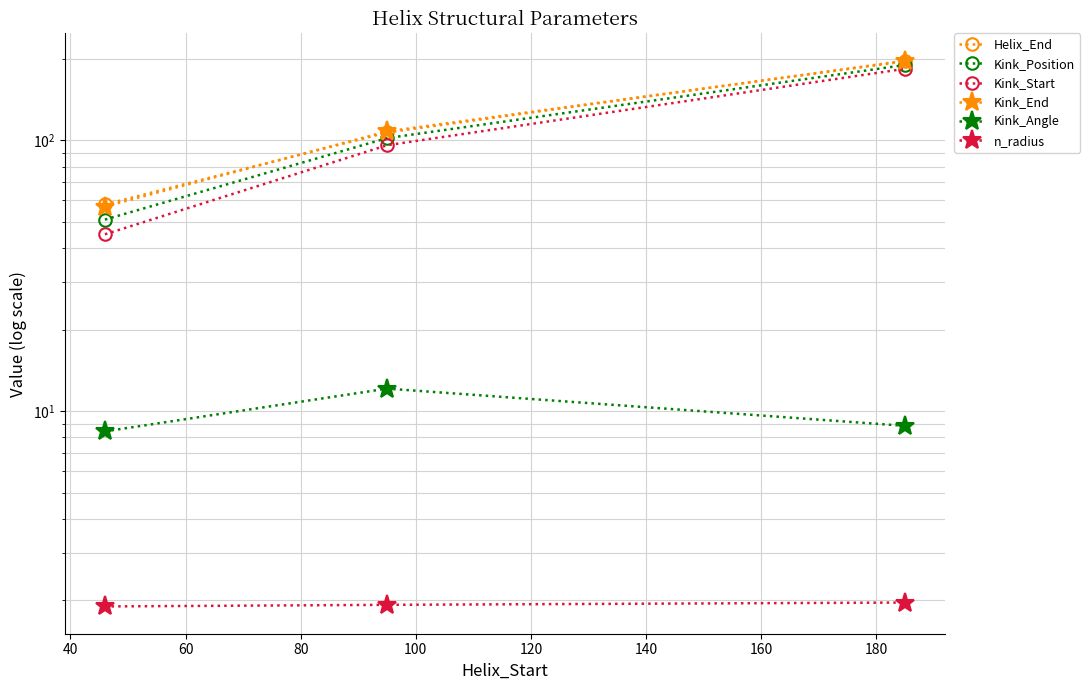

Which has a higher value, 40 or 60?

60